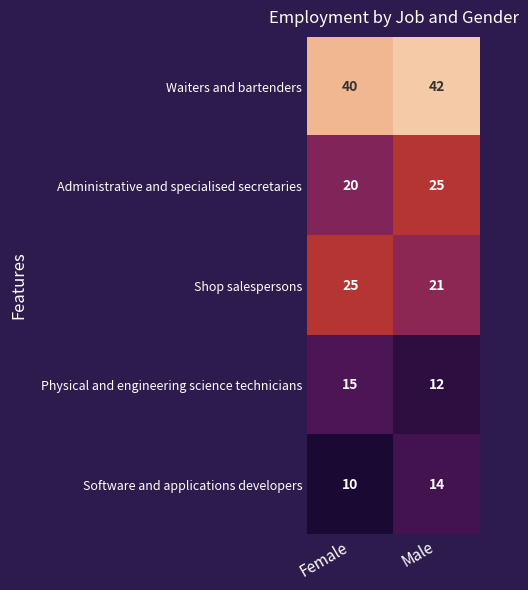

What is the difference between the maximum and minimum values in the Administrative and specialised secretaries series?

5